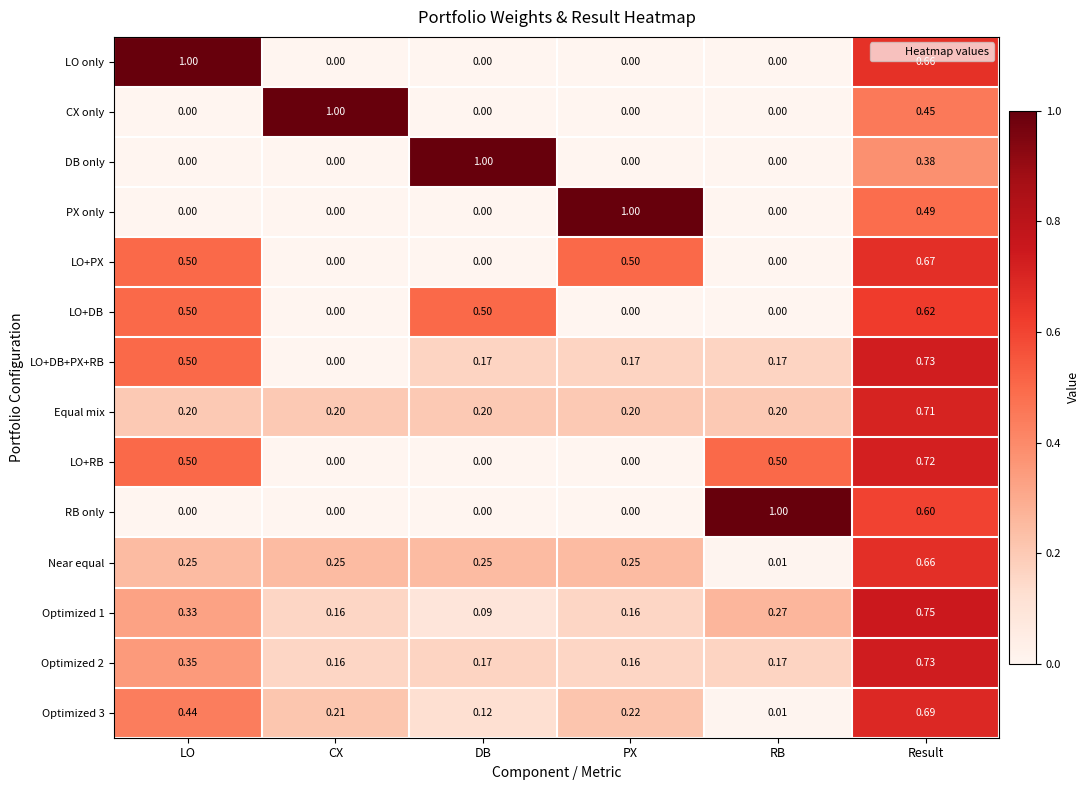

Which series changed the most between DB and Result?

LO+RB